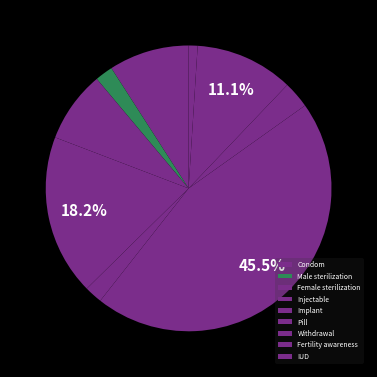

Which category has the smallest portion of the pie?

IUD